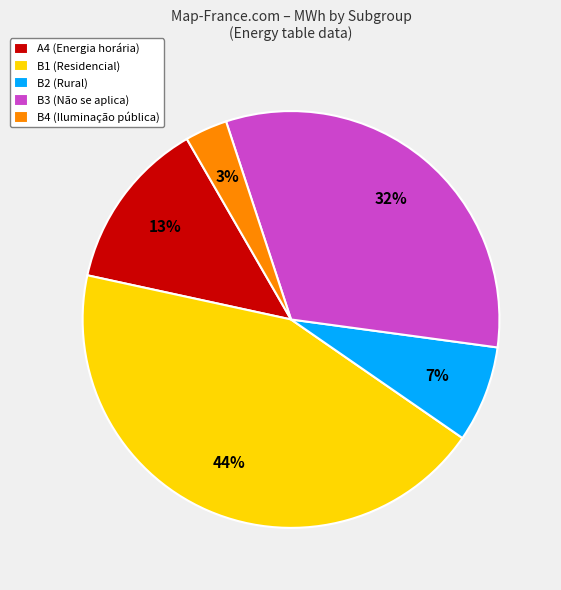

What is the ratio of the value at B2 (Rural) to the value at B4 (Iluminação pública)?

2.3